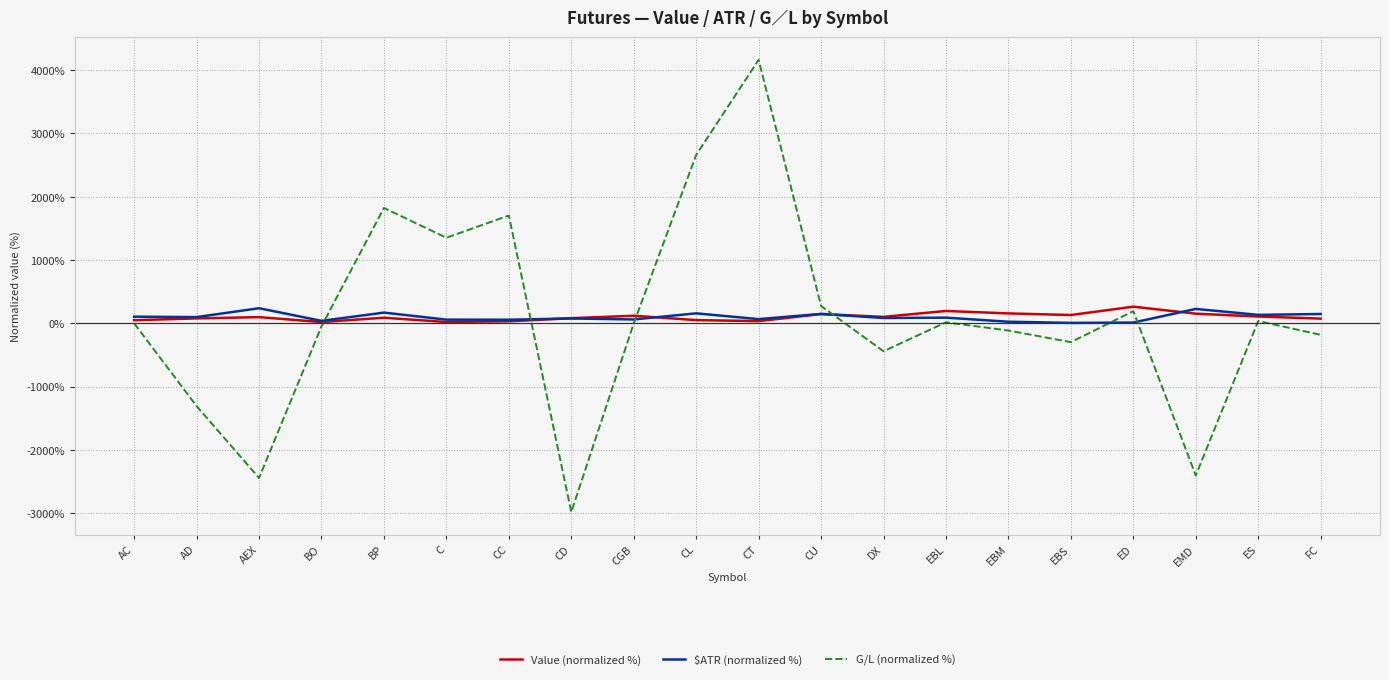

What is the average value of the G/L (normalized %) series?

100.0